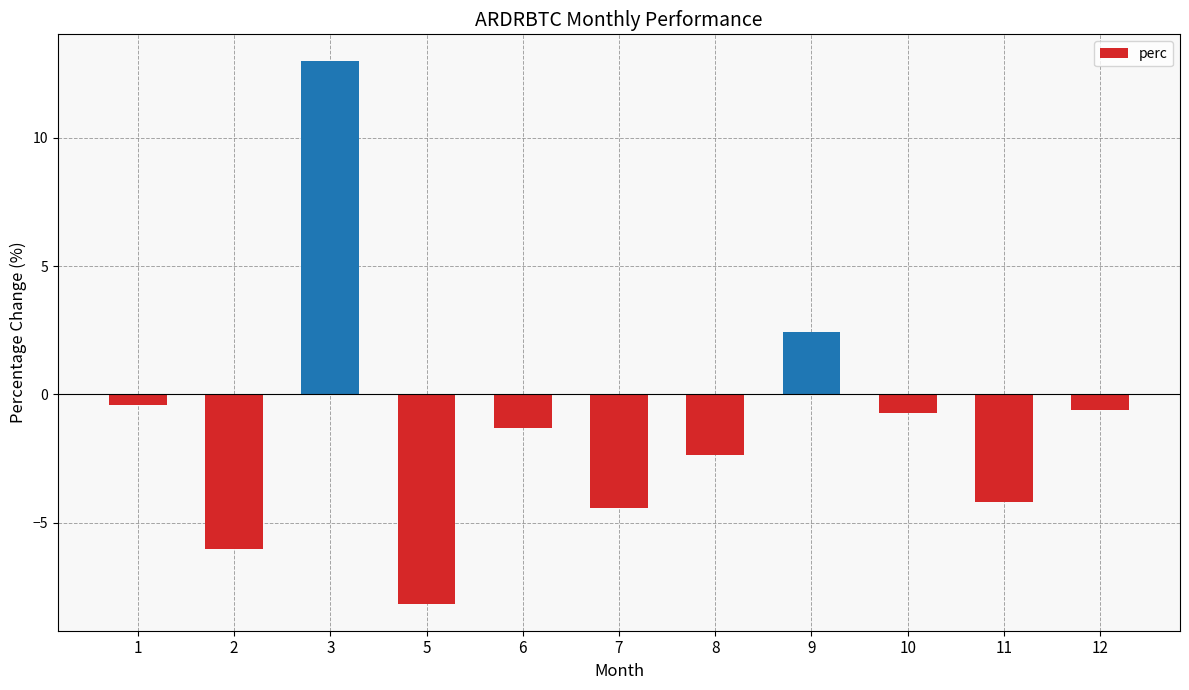

At which category does the chart reach its peak across all series?

3